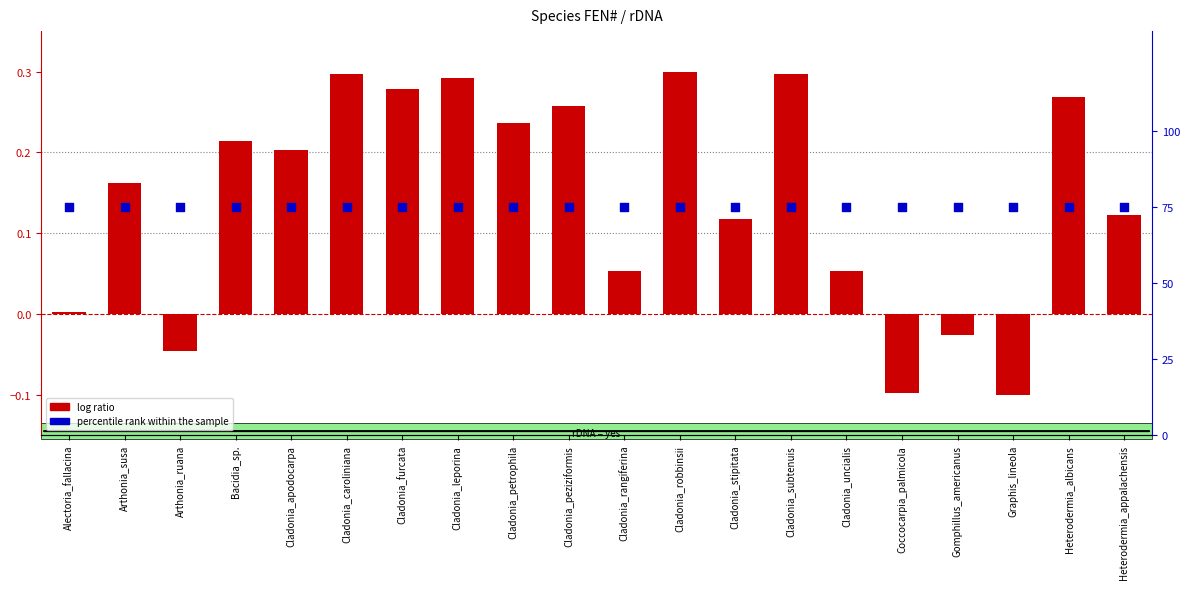

Which series reaches the minimum Y coordinate?

log ratio